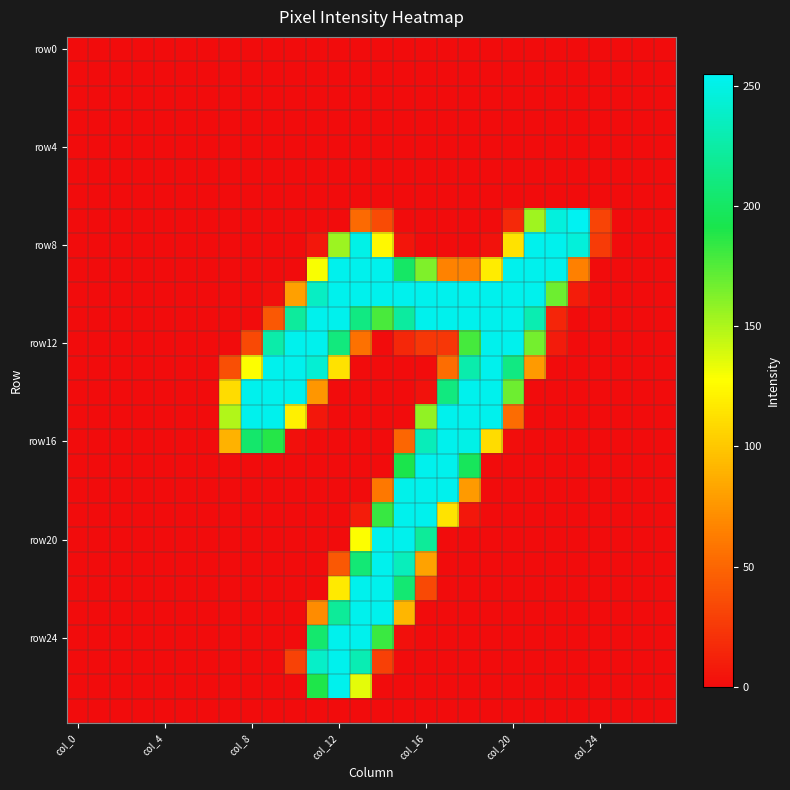

At how many categories does at least one series exceed 92?

17